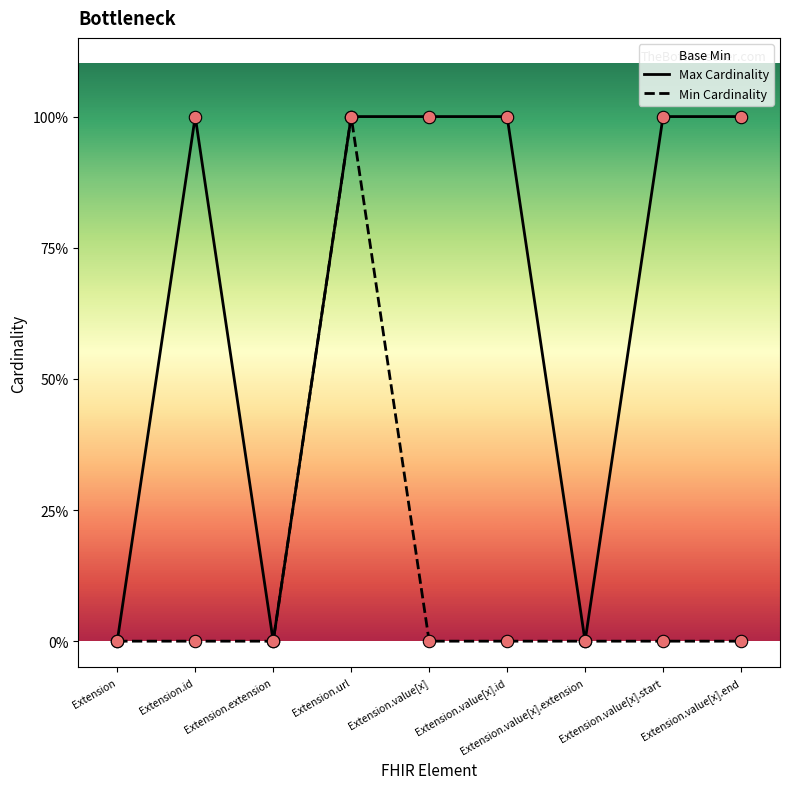

What is the total value across all series at Extension.url?

2